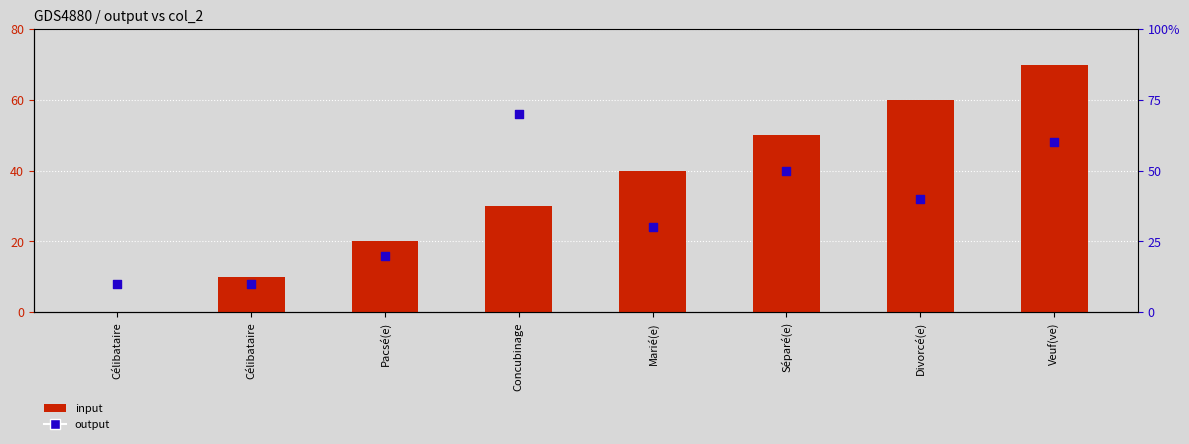

Which series has the largest total across all categories?

input